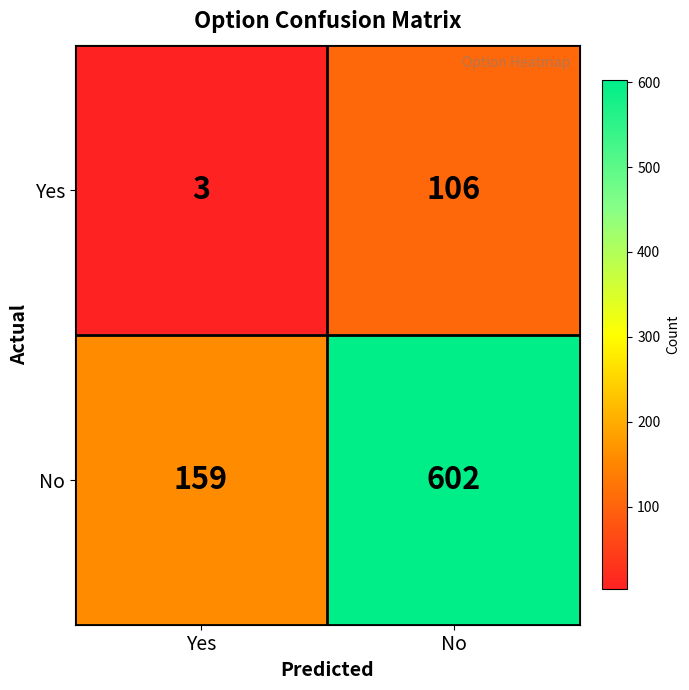

Which series changed the most between Yes and No?

No